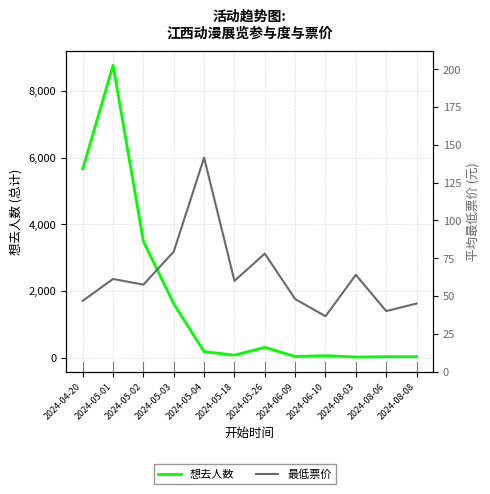

What is the difference between the highest and lowest values at 2024-08-03?

49.0